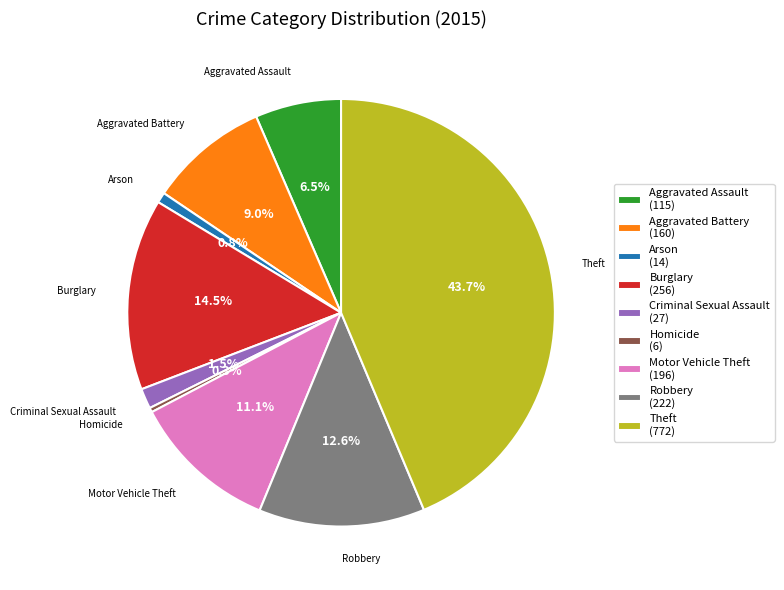

How many slices are in this pie chart?

9